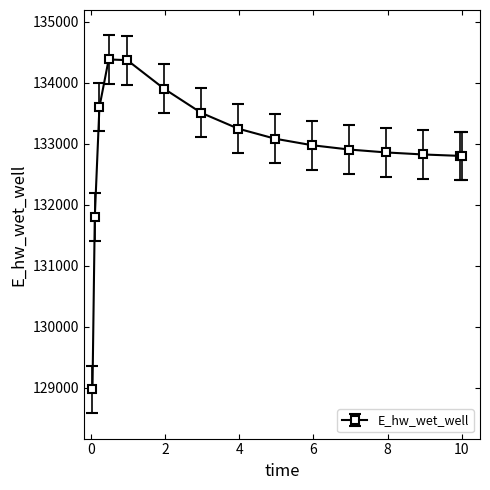

What is the greatest value displayed?

134382.6